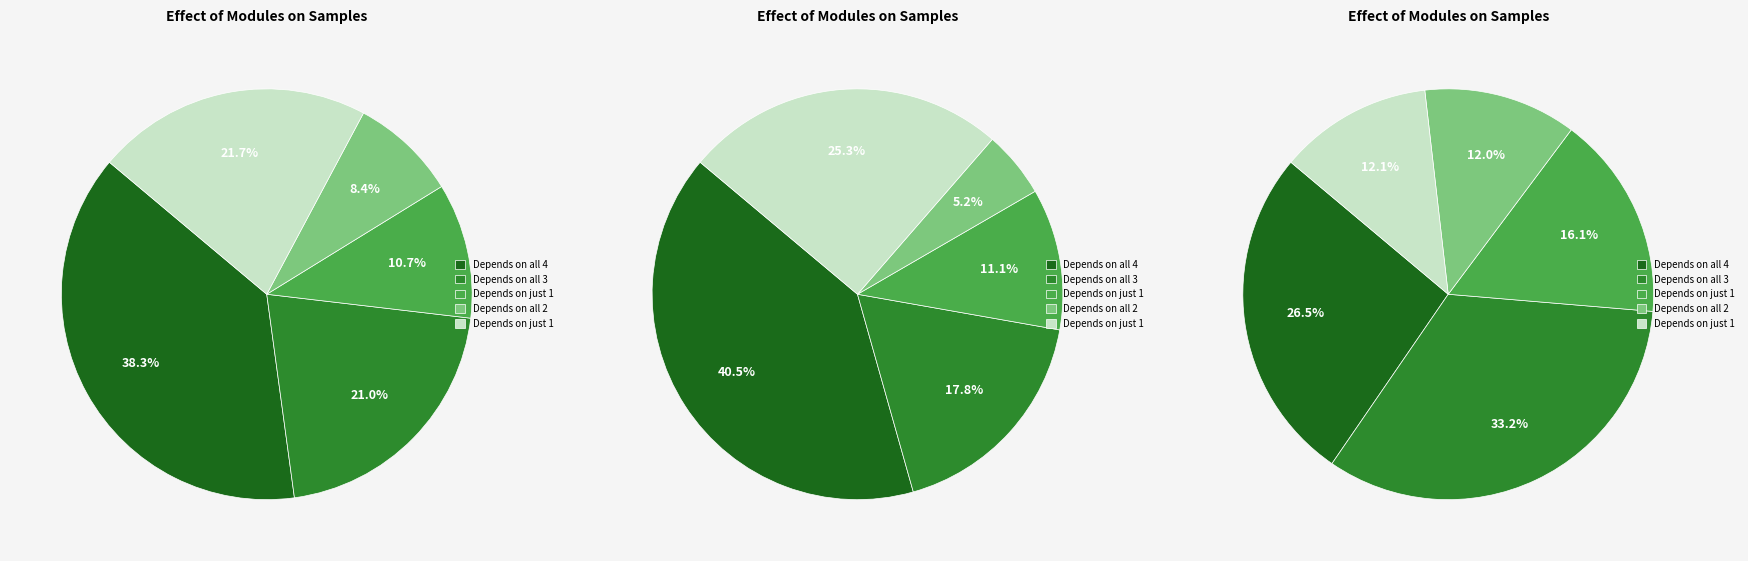

How many slices are in this pie chart?

5